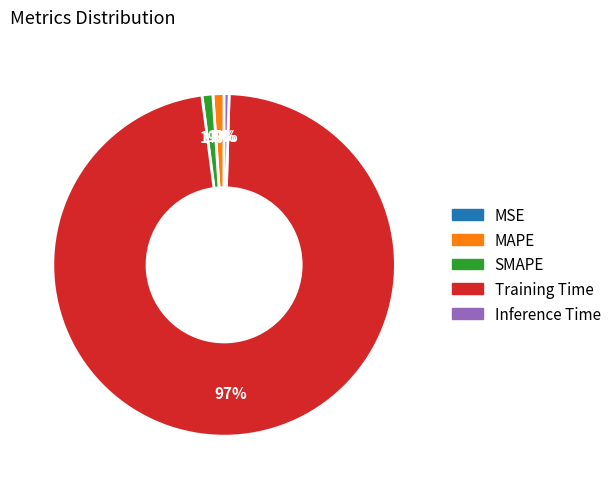

The SMAPE slice represents 1% of the pie. True or false?

True